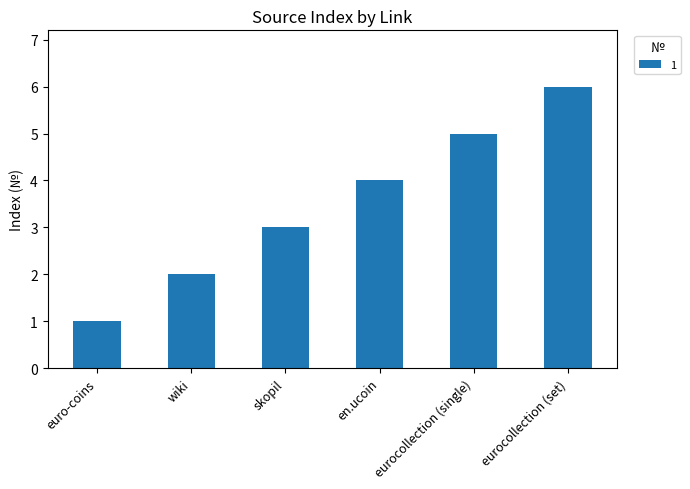

What is the label of the 5th bar from the right?

wiki